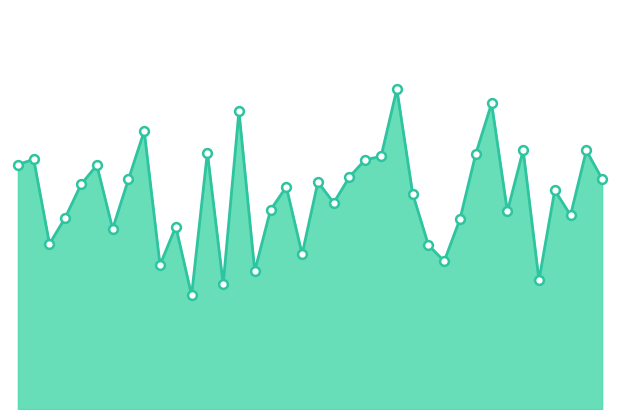

Does the chart have visible grid lines?

No